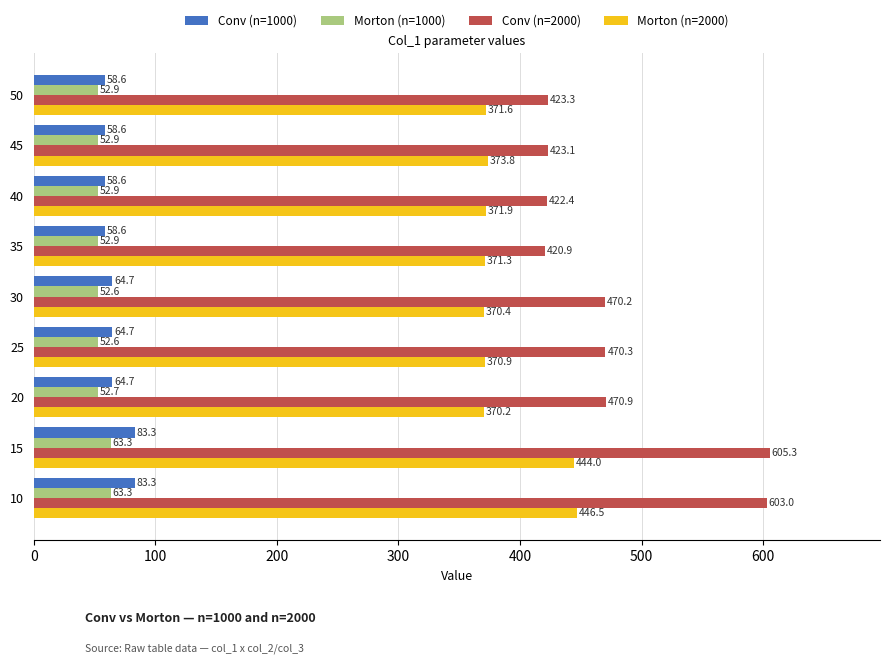

Which series has the widest spread of values?

Conv (n=2000)